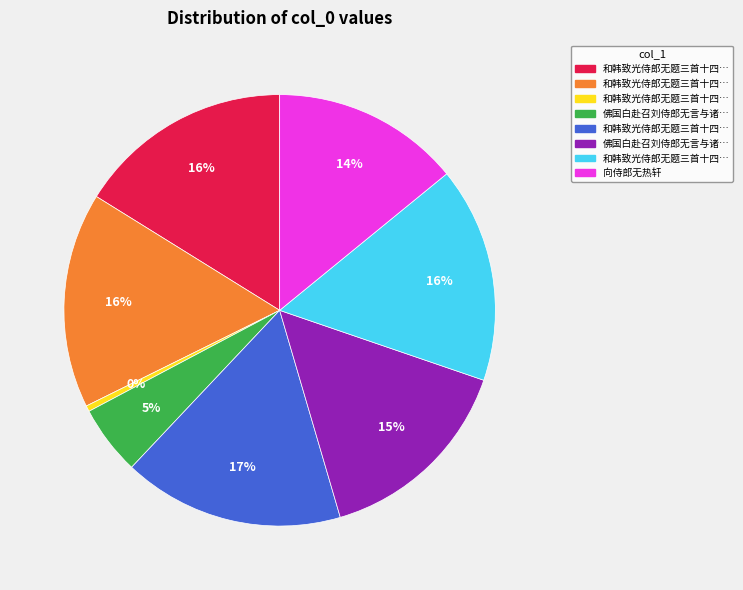

Does any single category account for the majority?

No